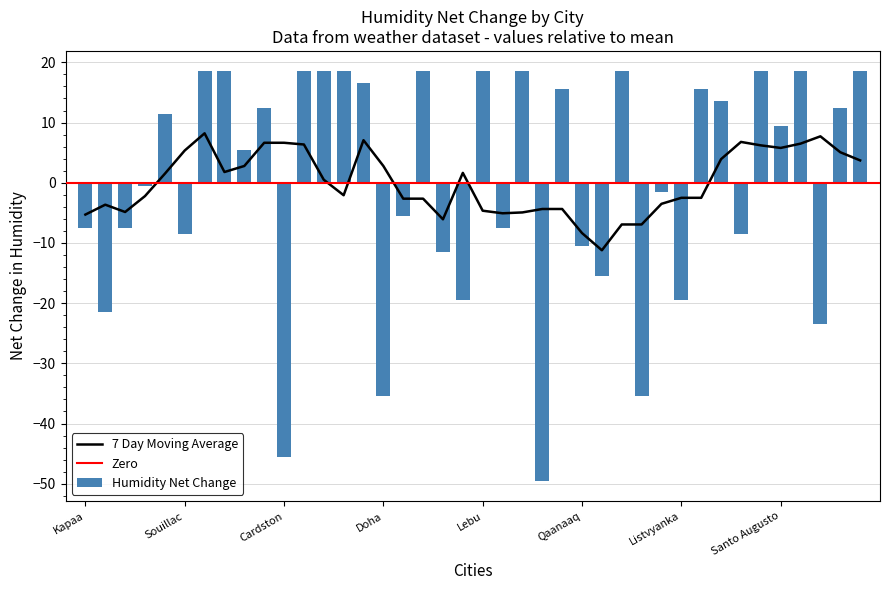

Is it true that Humidity Net Change equals -19.2 at Doha?

False